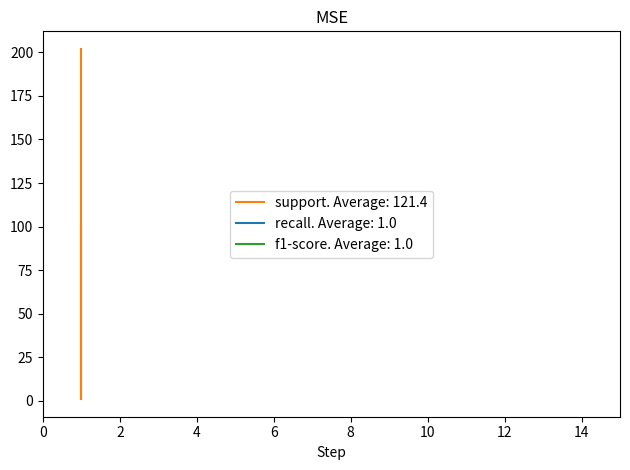

What is the lowest value of the recall series?

1